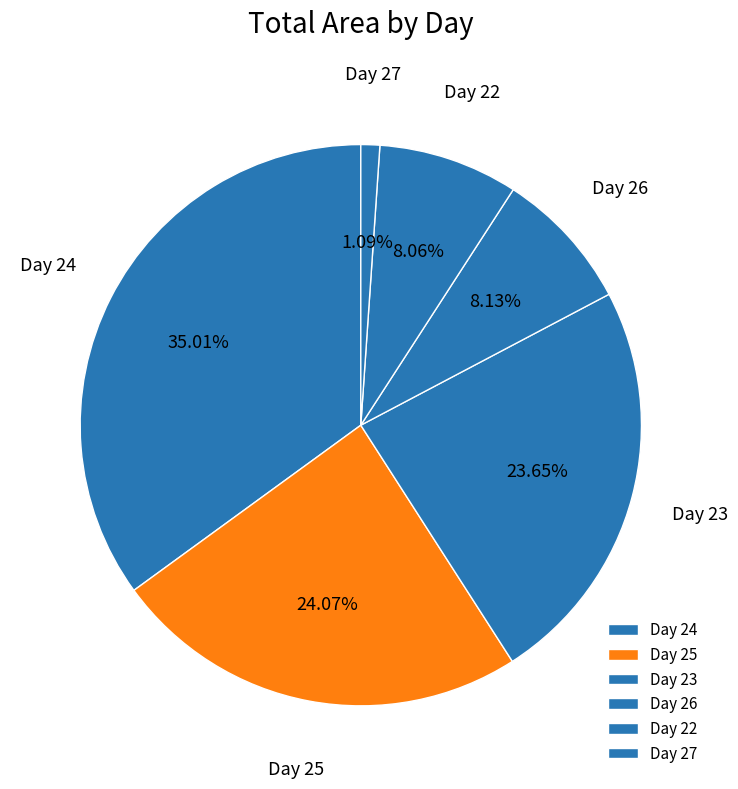

Do Day 22 and Day 23 together represent more than half of the pie?

No